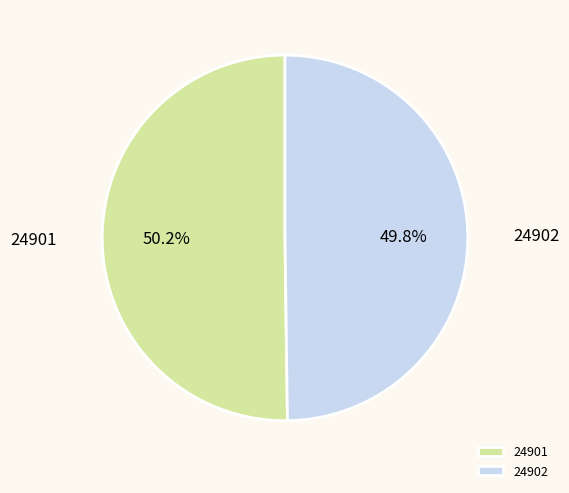

What percentage is the 24901 slice, to the nearest percent?

50%